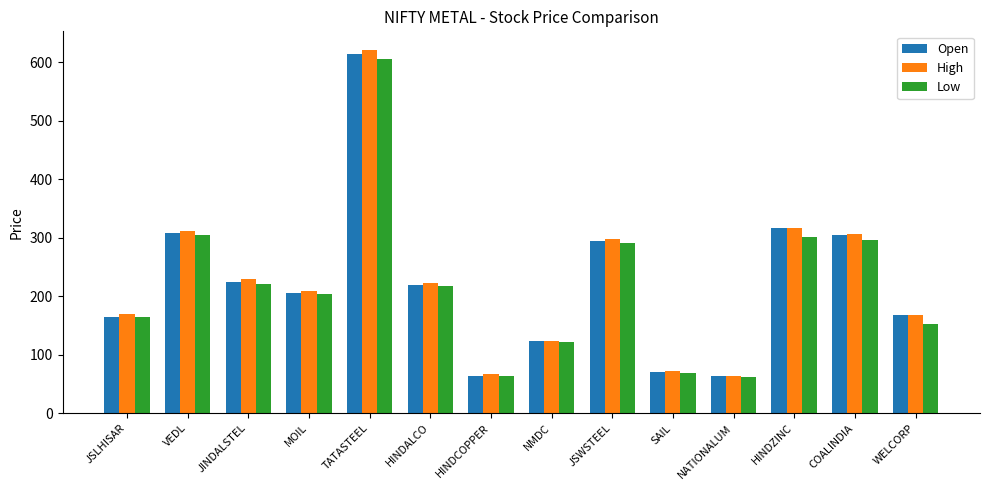

What is the difference between the maximum and minimum values in the Open series?

551.4